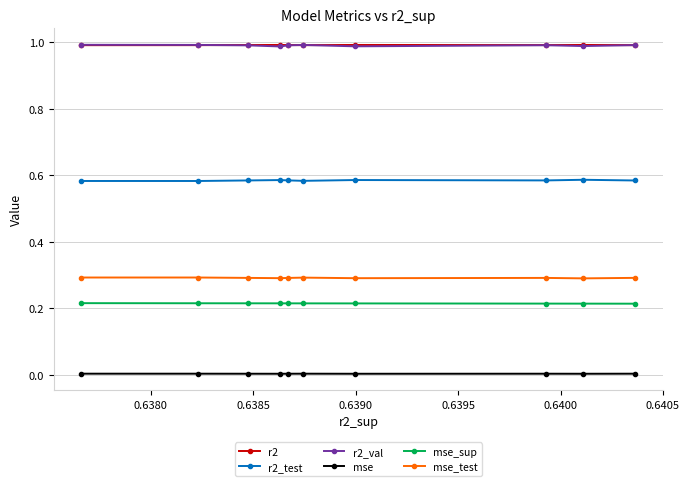

What is the average value of the mse_test series?

0.3